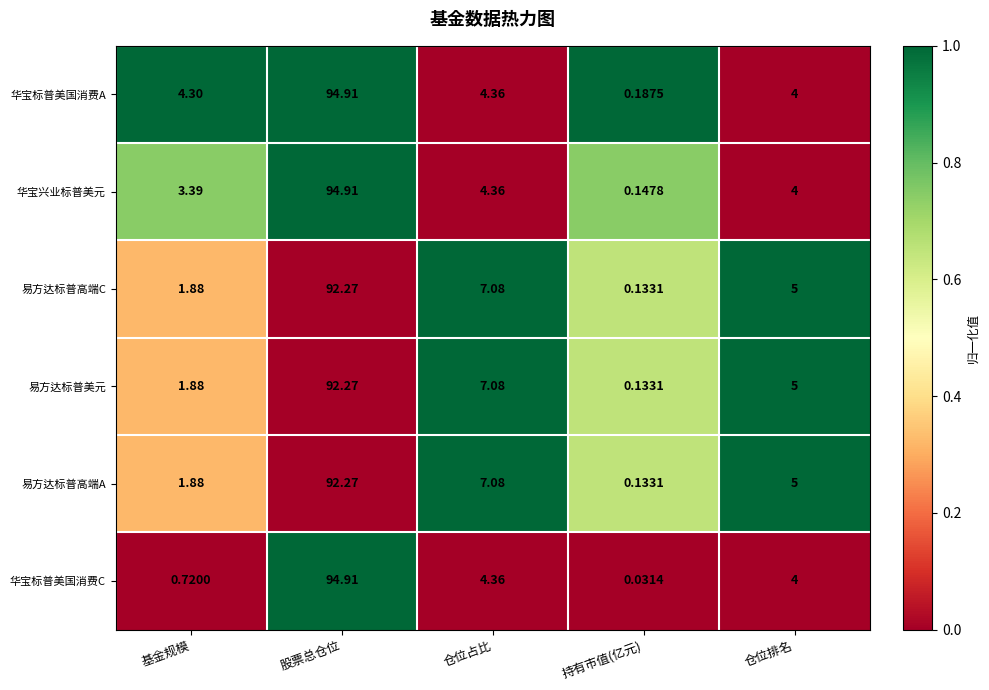

At which category is the sum across all series the highest?

股票总仓位